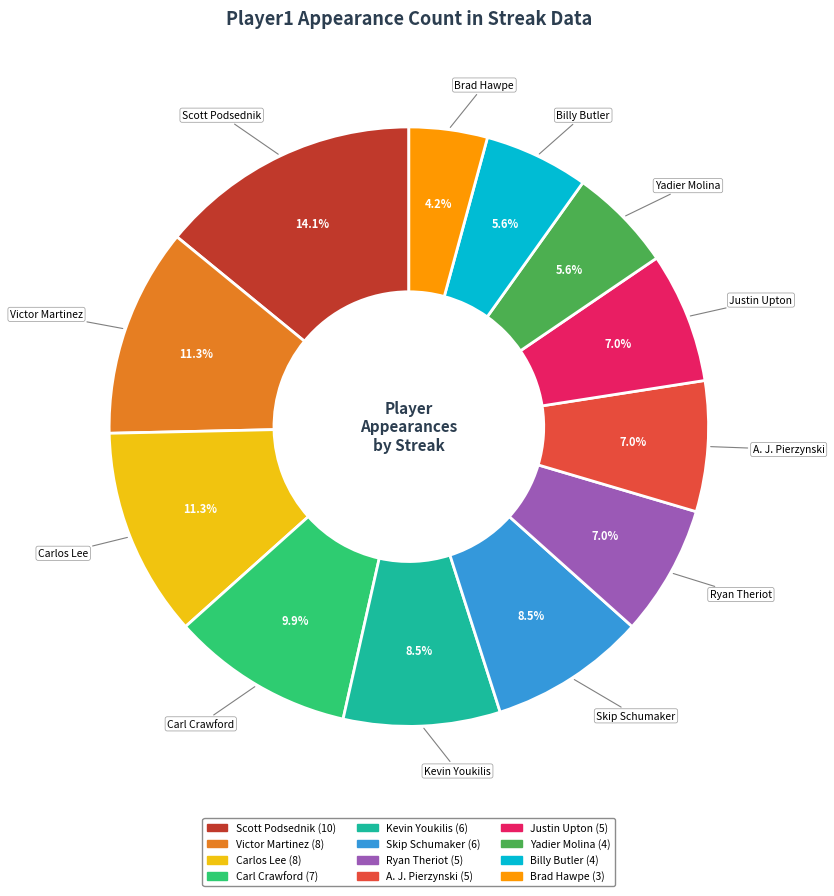

Count the number of slices in the pie.

12